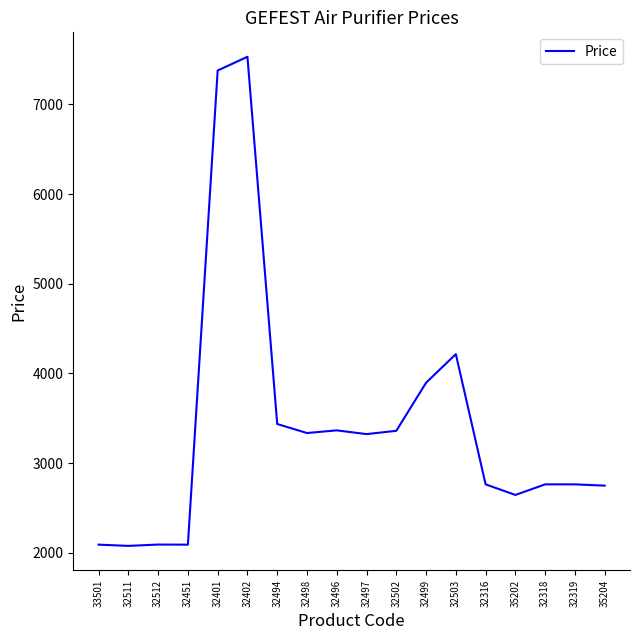

How many series are shown in this chart?

1